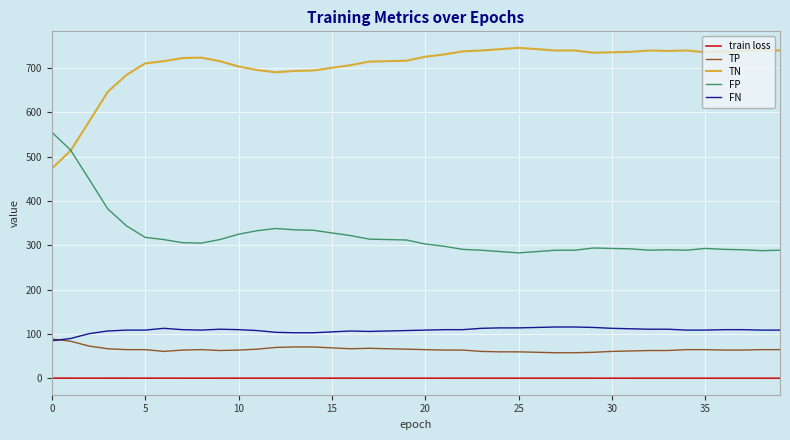

What is the difference between the maximum and minimum values in the FP series?

272.0